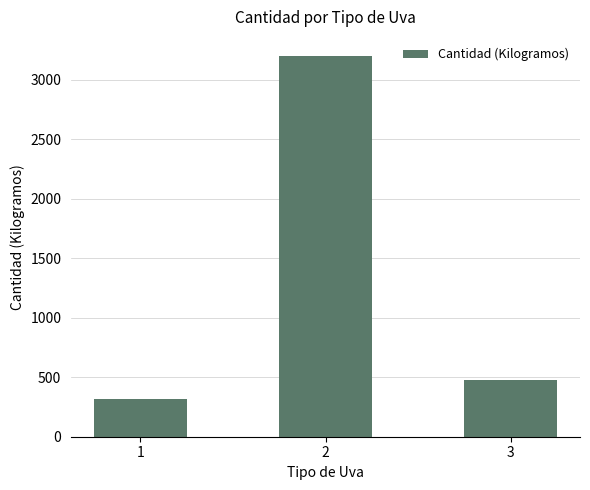

Rank the categories by value from highest to lowest.

2, 3, 1